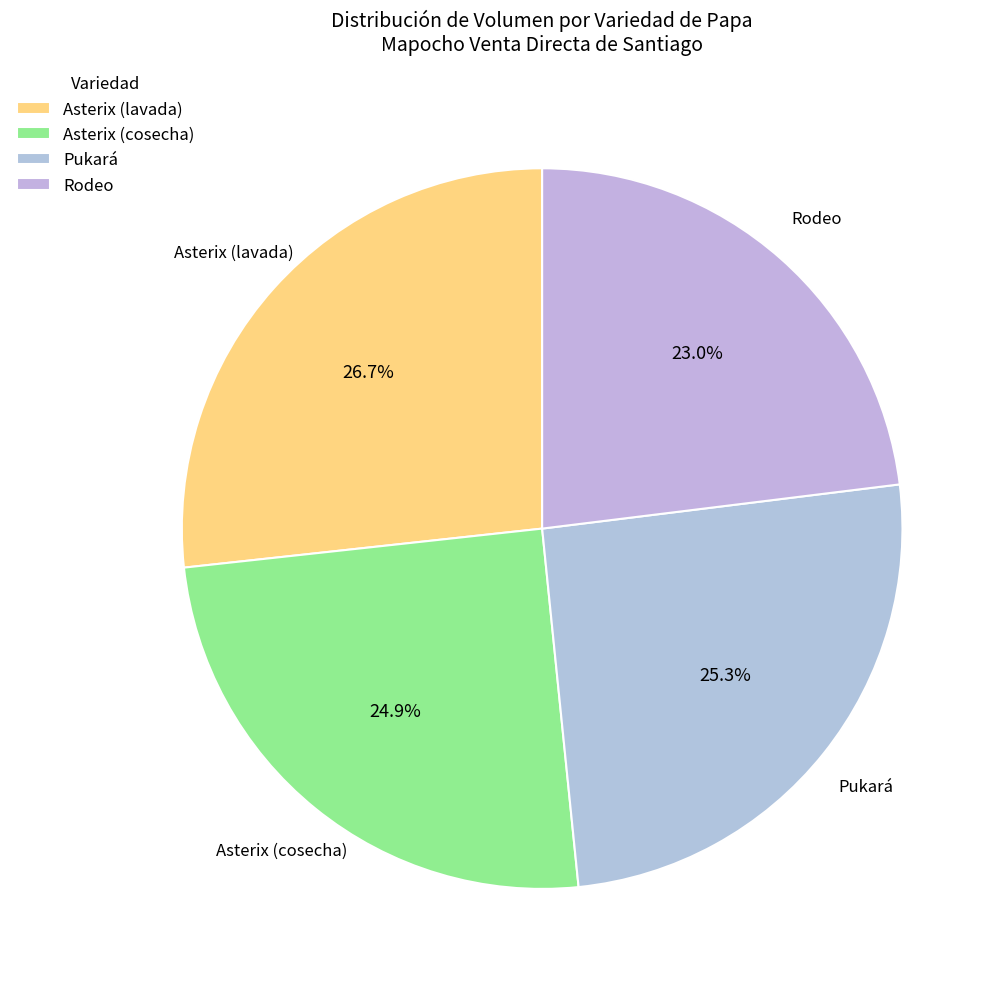

Does Pukará account for over 50% of the chart?

No